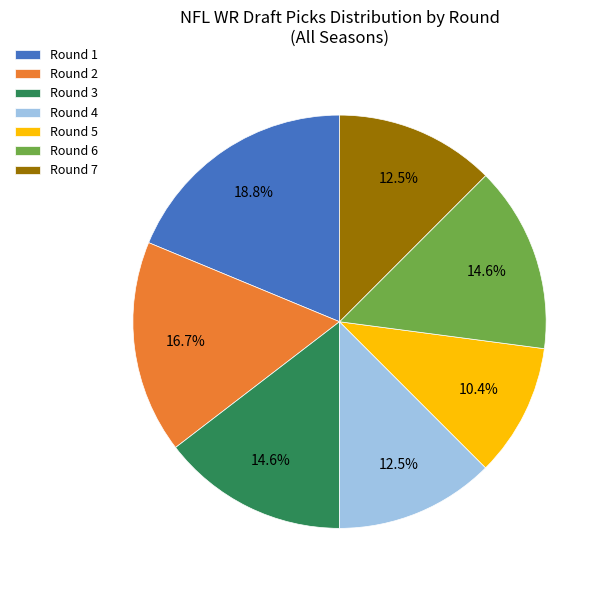

Do Round 1 and Round 3 together represent more than half of the pie?

No